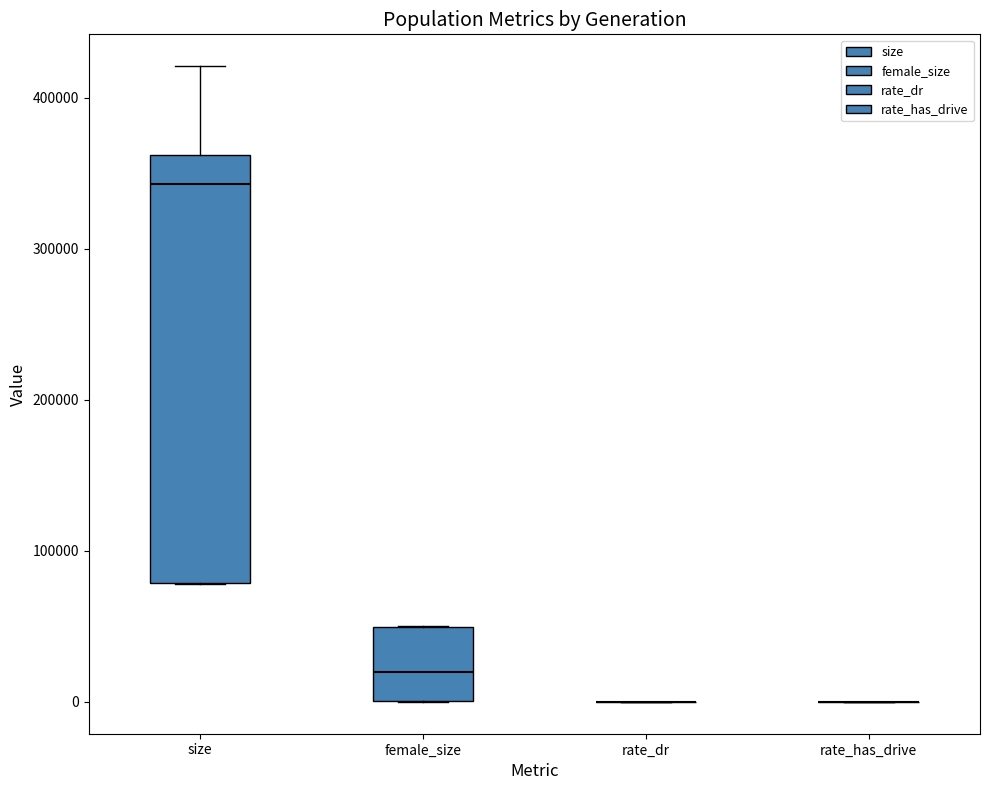

Reading left to right, read every box against the y-axis: the position of its median line, the range the box covers, and the ends of its whiskers. The values are not printed on the chart, so give them approximately, as read against the axis.

size: median 340000, box 80000 to 360000, whiskers 80000 to 420000
female_size: median 20000, box 0 to 50000, whiskers 0 to 50000
rate_dr: box collapsed to a line at 0, whiskers 0 to 0
rate_has_drive: box collapsed to a line at 0, whiskers 0 to 0